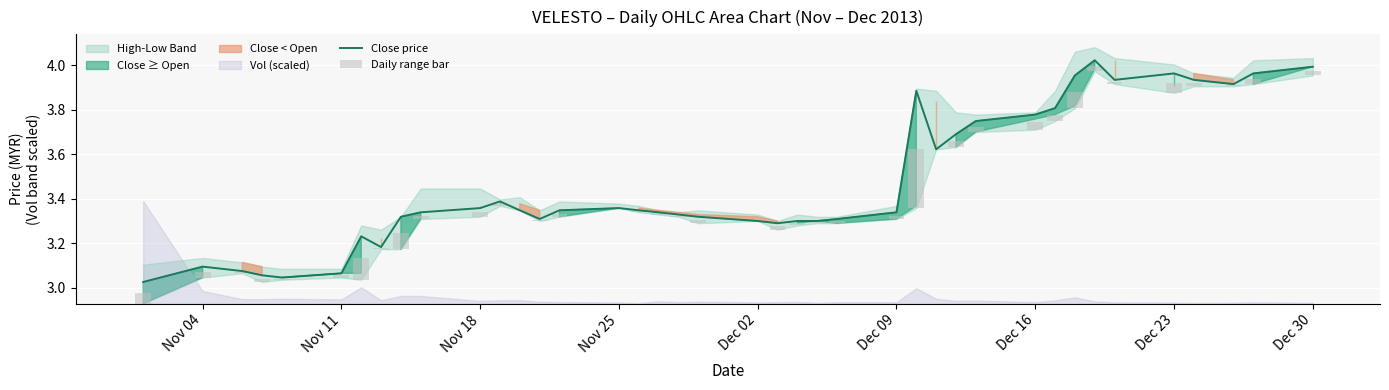

Are the bars grouped side by side (vs. stacked)?

Yes